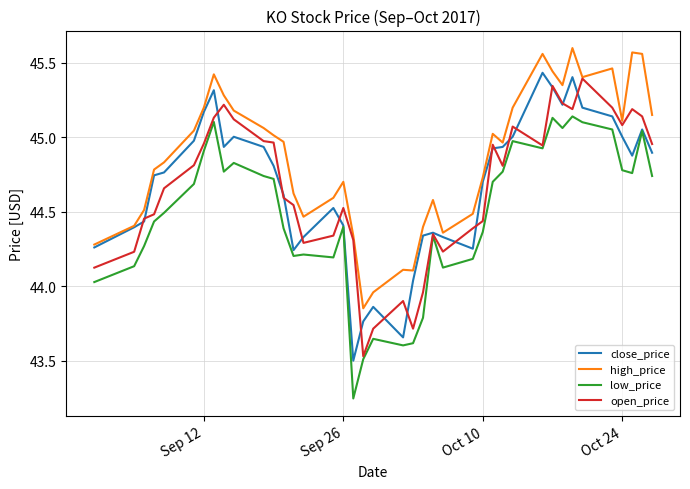

Which series has the largest total across all categories?

high_price